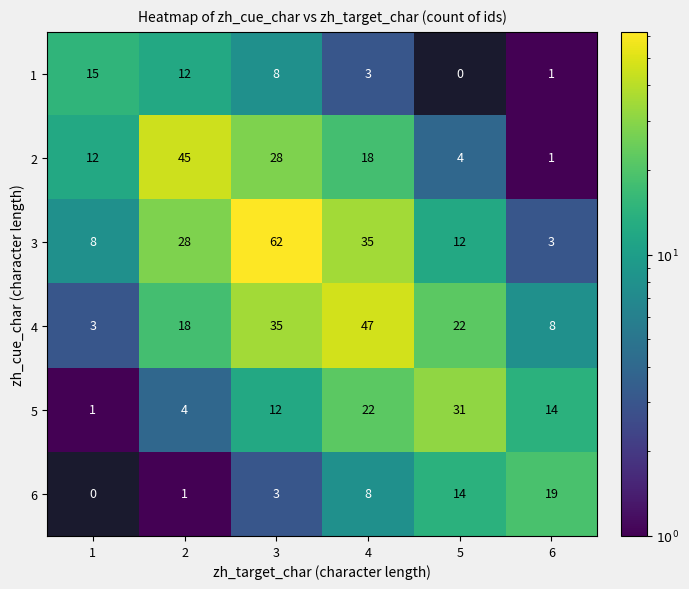

What is the average value of the 6 series?

8